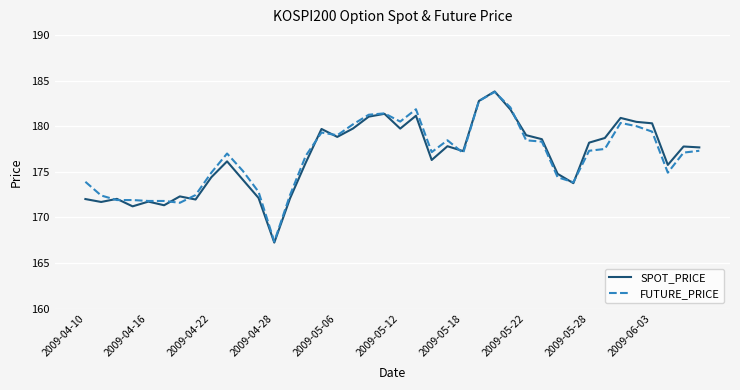

What is the maximum value for FUTURE_PRICE?

183.8